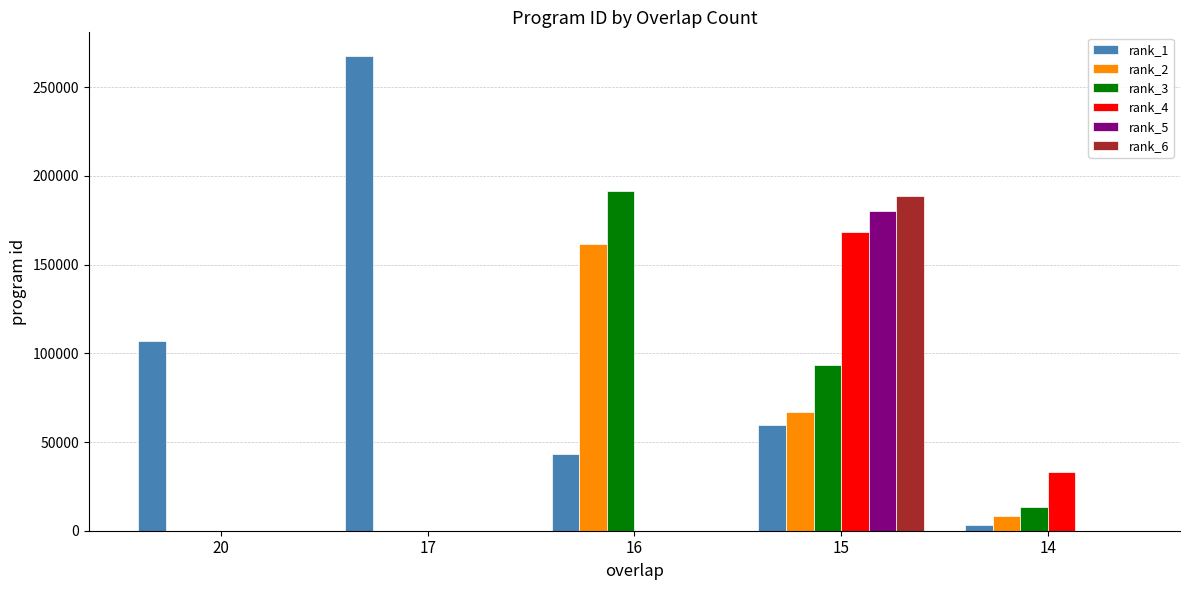

The value of rank_1 at 17 is 267573. True or false?

True